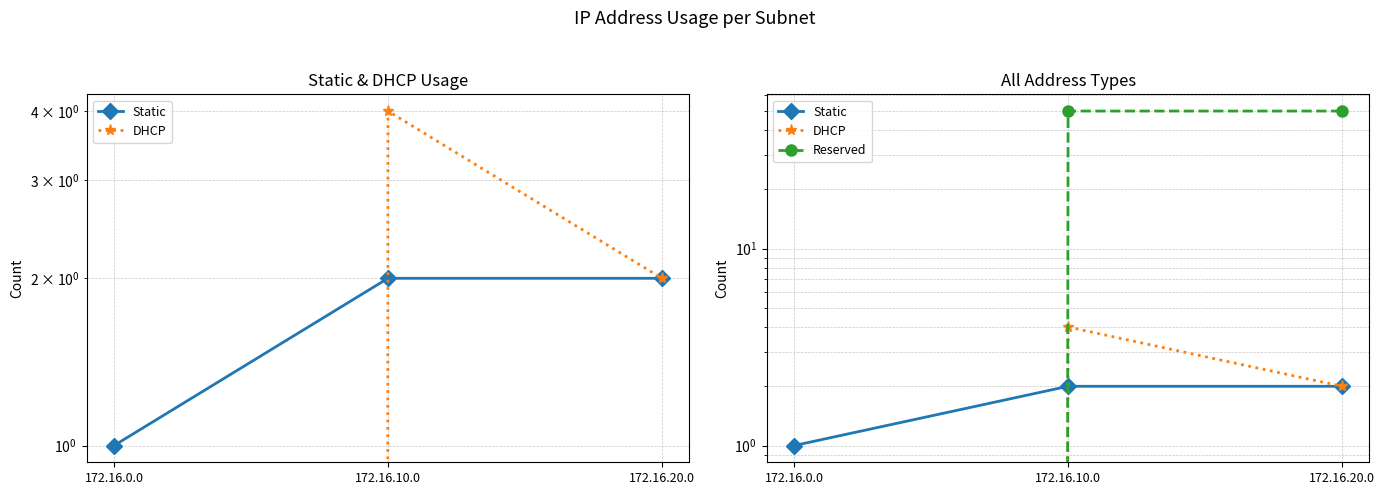

The DHCP series shows 1 at 172.16.20.0. True or false?

False